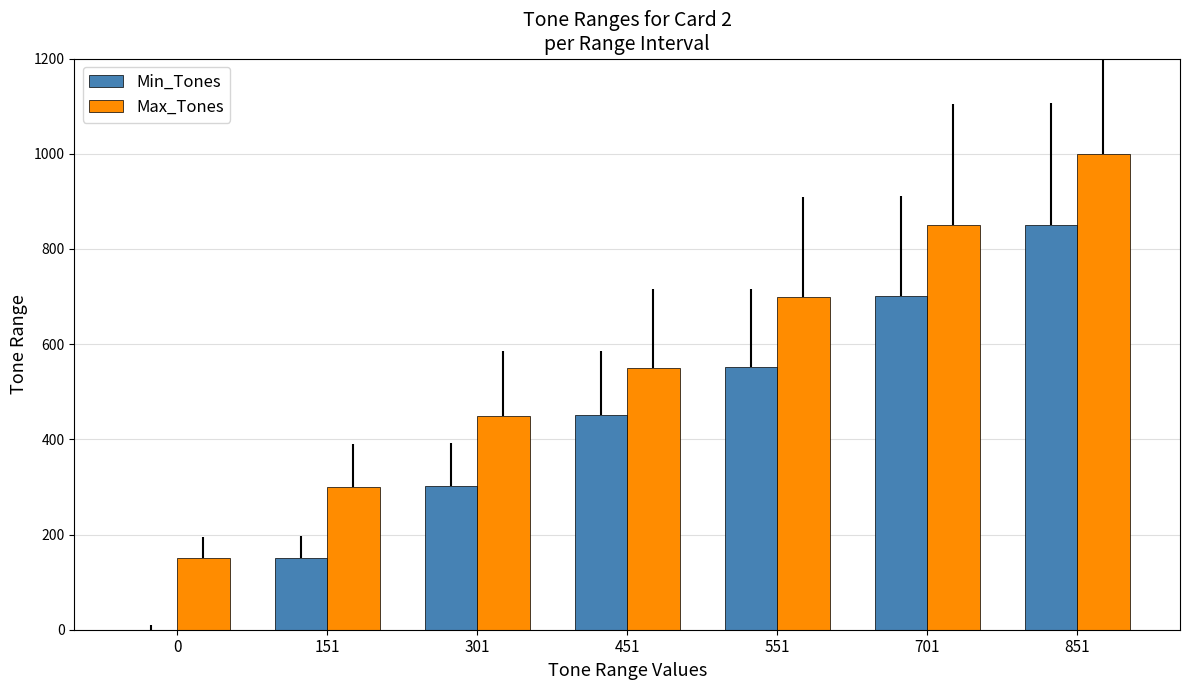

How many data points does each series have?

7